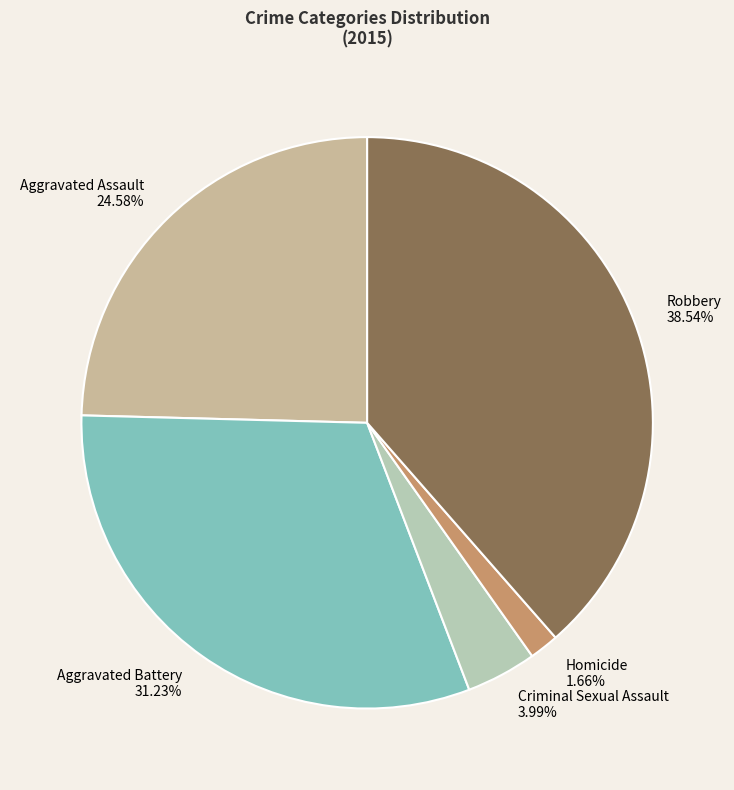

To the nearest percent, what is the combined percentage of Robbery and Aggravated Battery?

70%